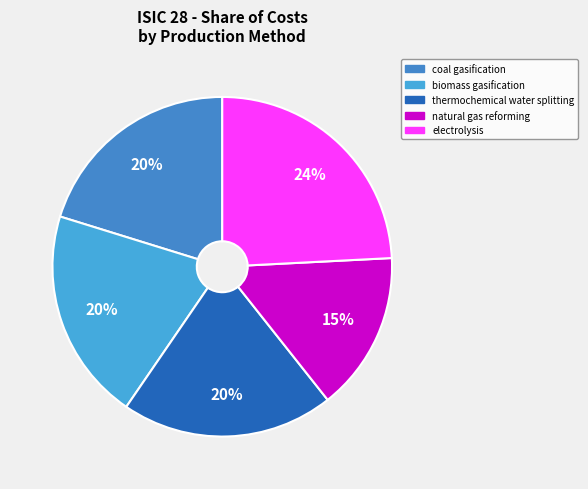

Which slice is the largest?

electrolysis